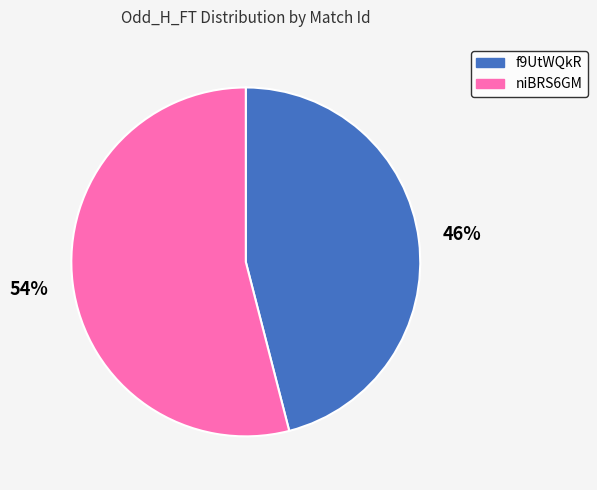

Is it true that f9UtWQkR is 46% of the pie?

True